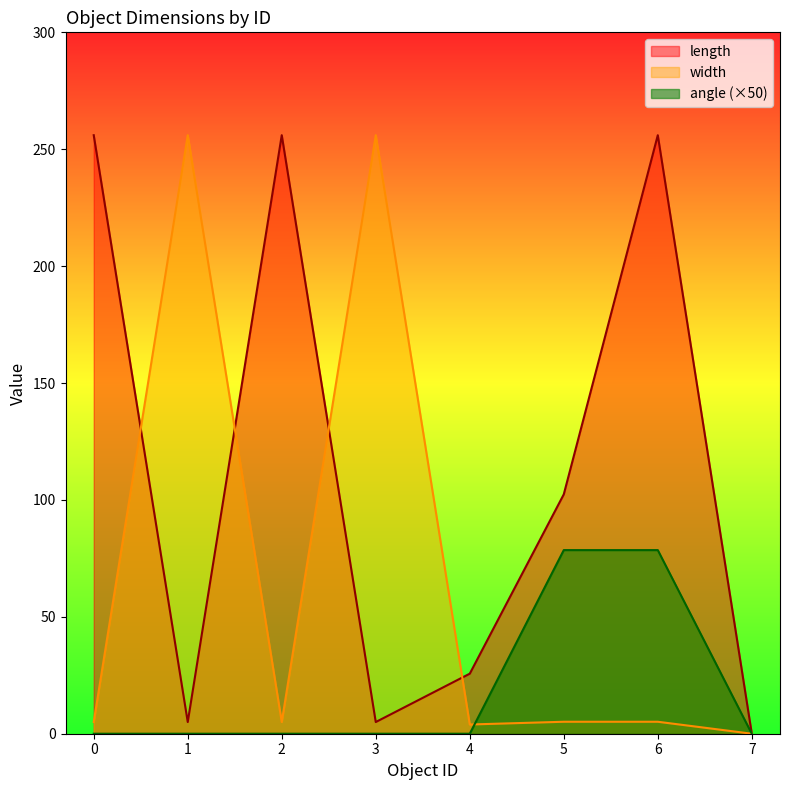

What are all the series names shown in the legend?

length, width, angle (×50)